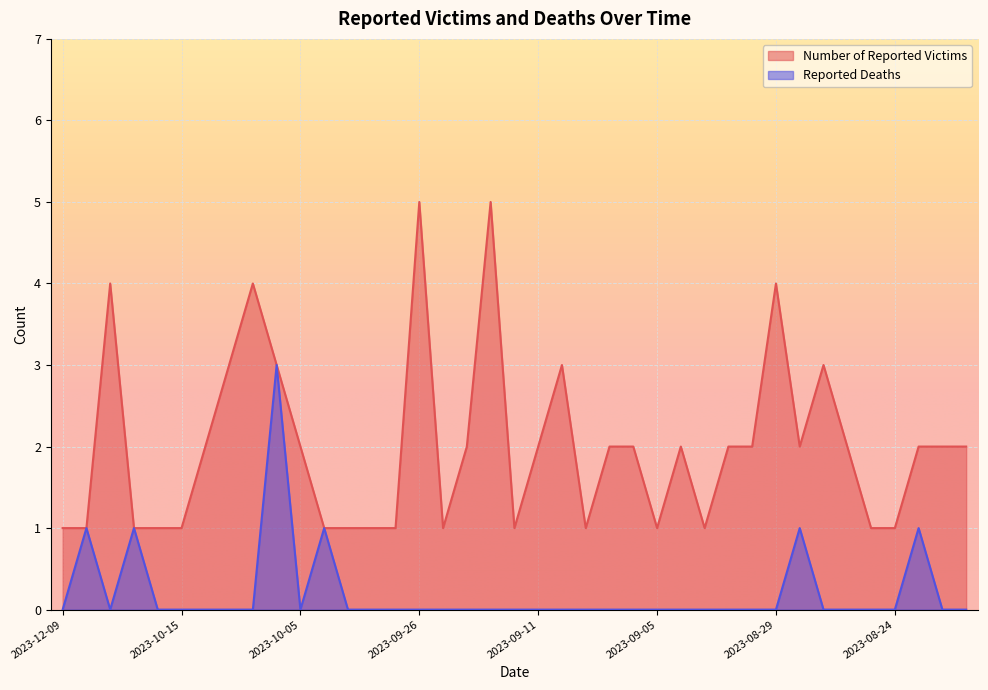

True or false: Reported Deaths has more than 1 interior local peaks.

True